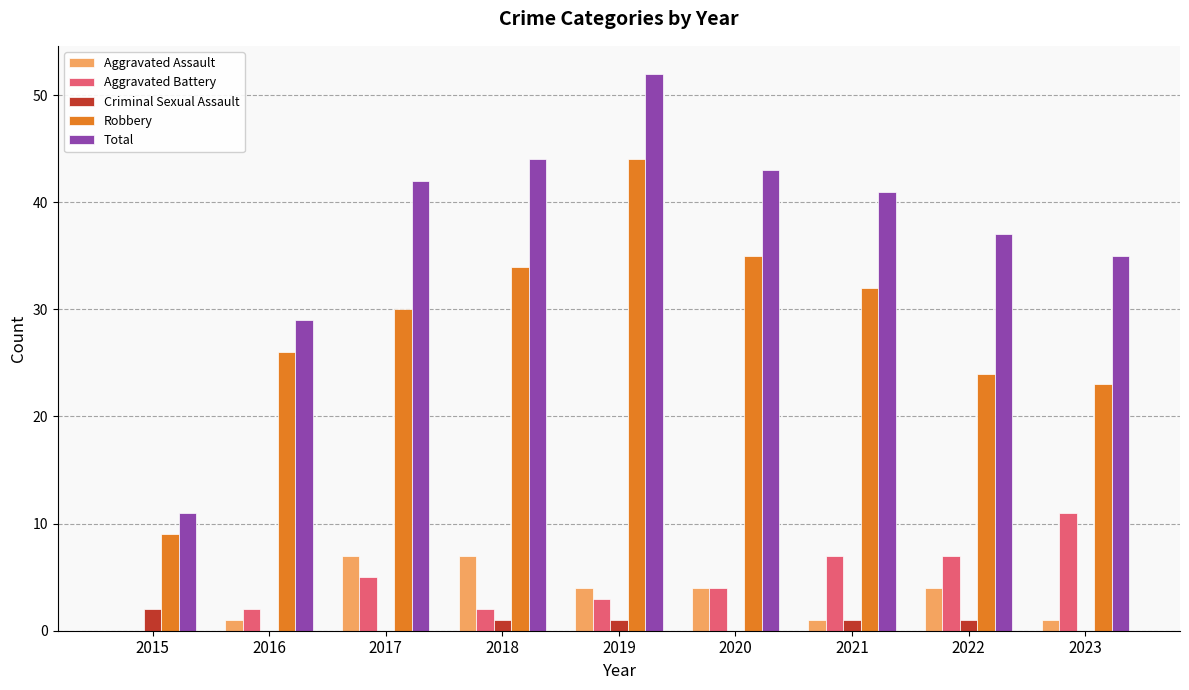

What is the sum of all Aggravated Battery values?

41